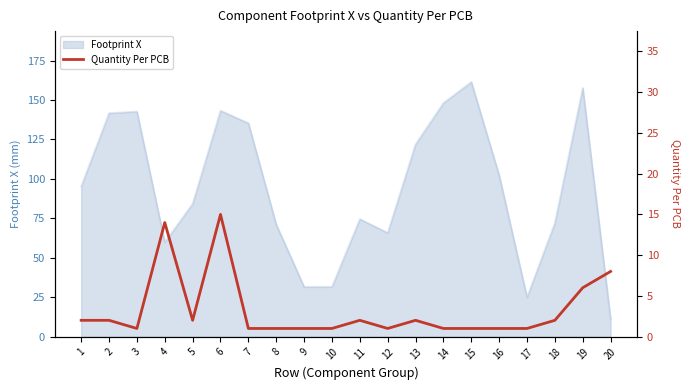

The Footprint X series shows 157.6 at 19. True or false?

True